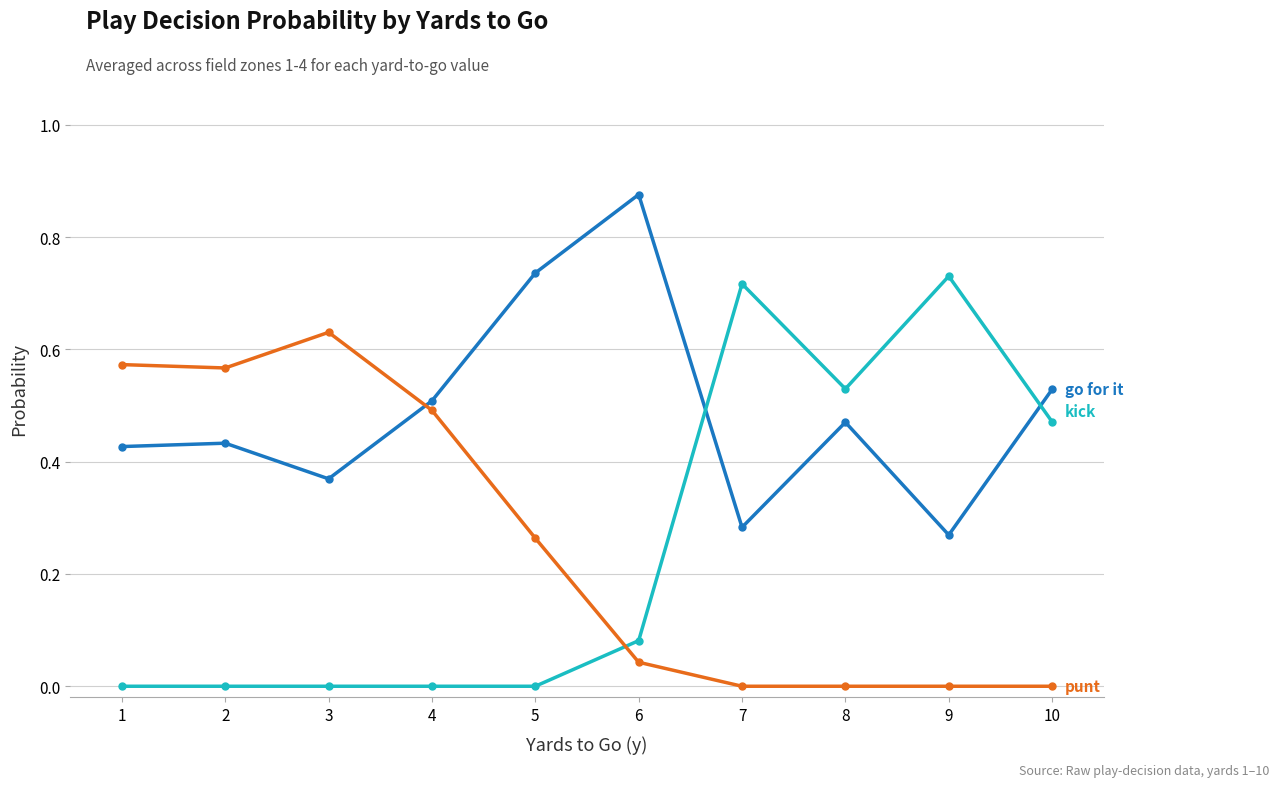

Which label corresponds to the largest value in the chart?

6